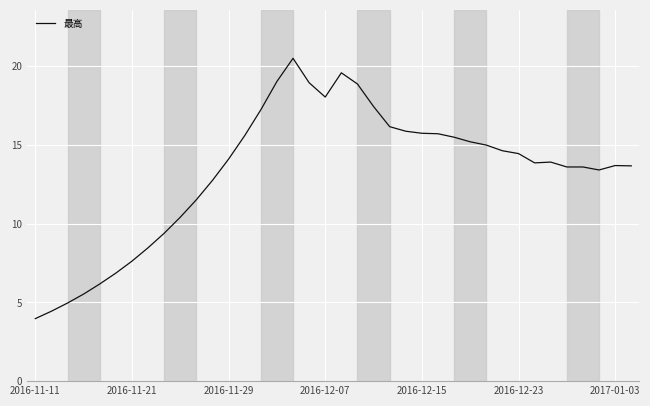

What is the maximum value shown in the chart?

20.5